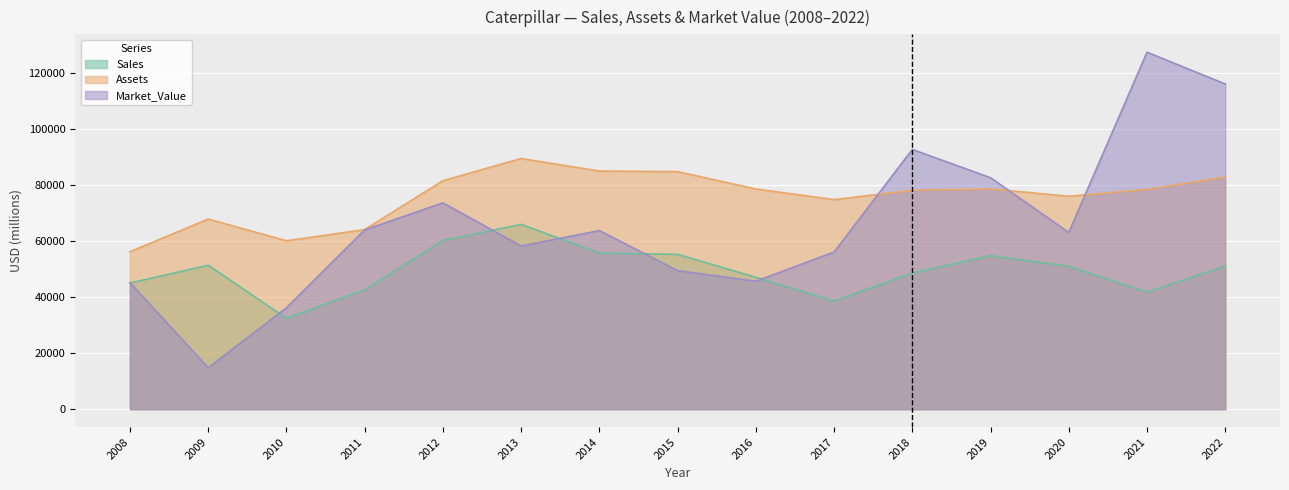

At which category is the sum across all series the highest?

2022